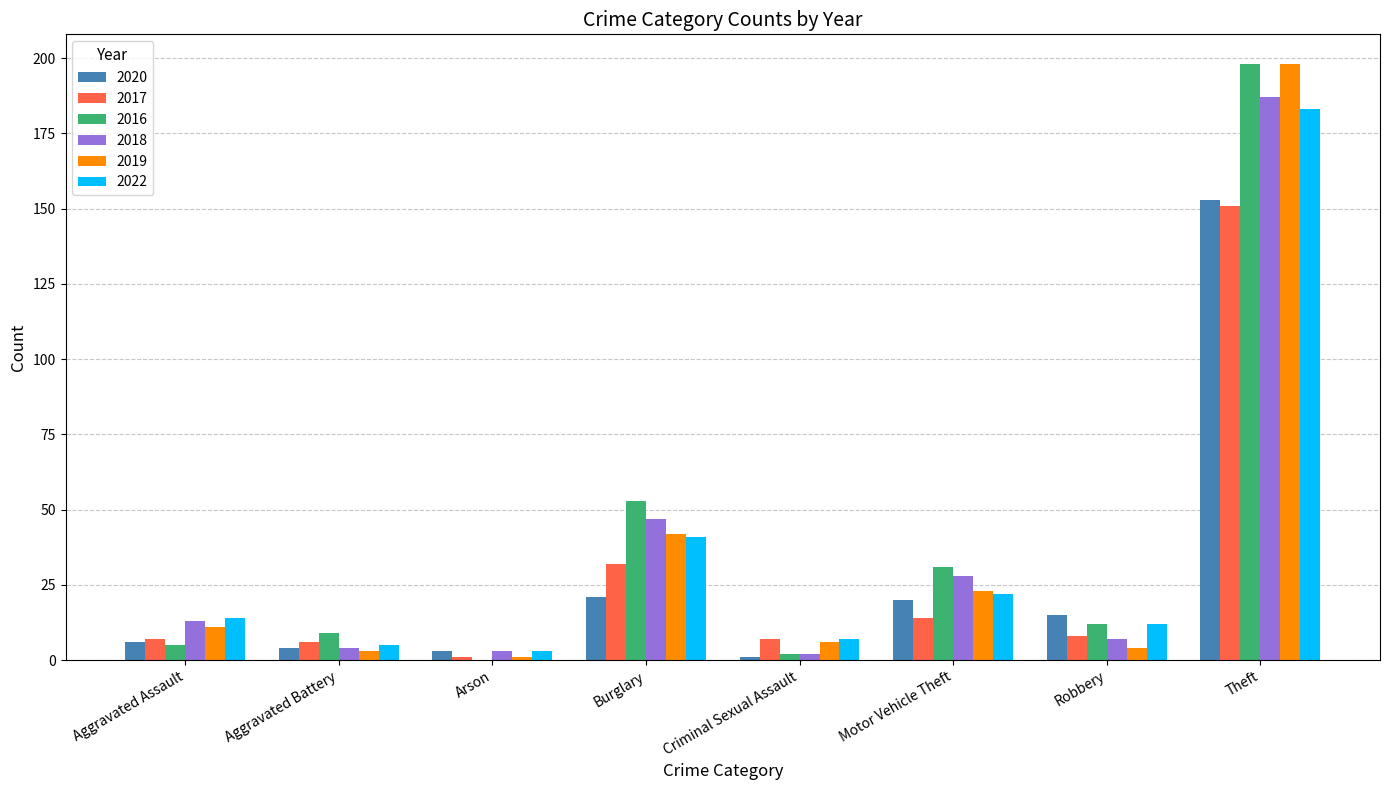

What is the greatest value displayed?

198